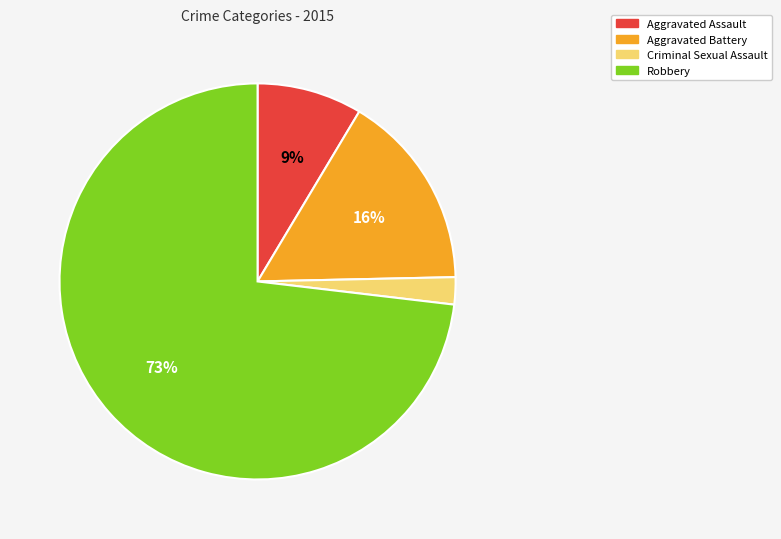

What percentage is the Aggravated Battery slice, to the nearest percent?

16%